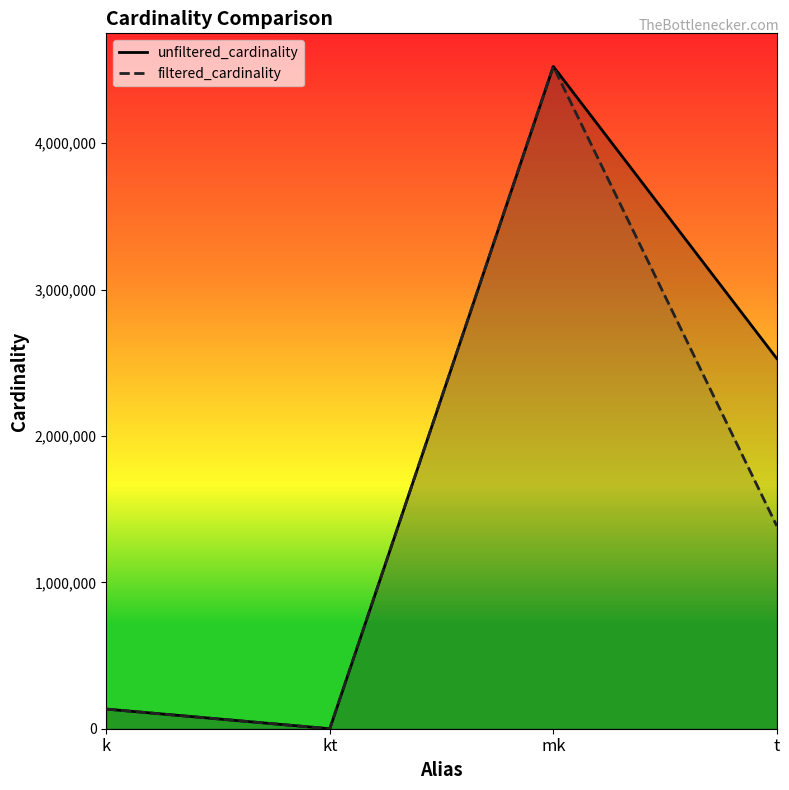

What is the maximum value for unfiltered_cardinality?

4523930